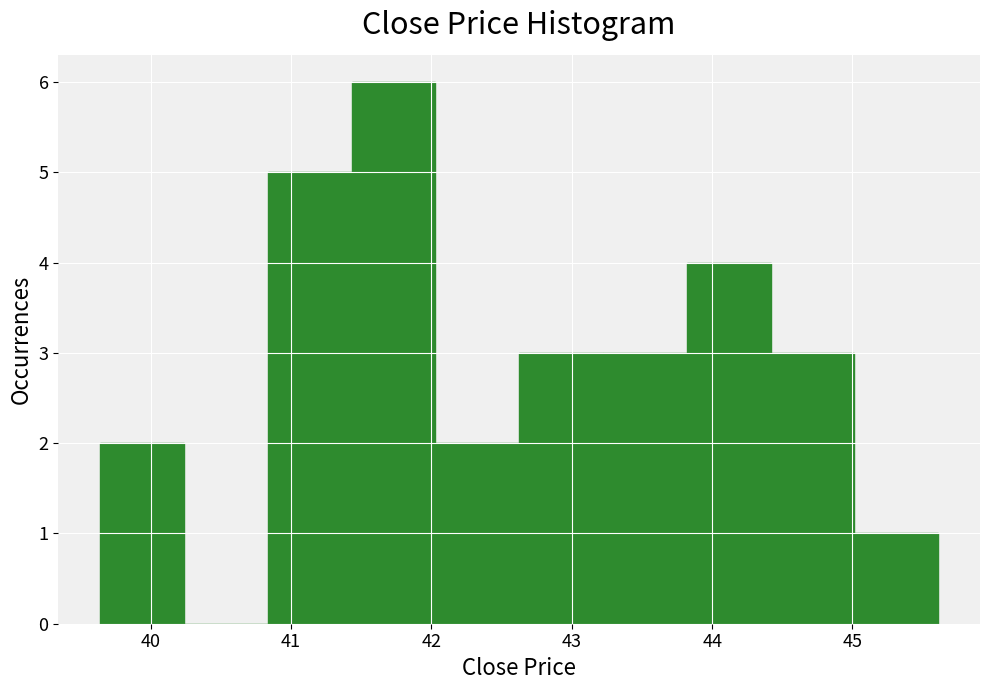

Reading left to right, list every bar in this chart as the range it spans on the x-axis followed by its height. Neither the bar edges nor the heights are printed on the chart, so give them approximately, as read against the axes.

39.6 to 40.2: 2
40.2 to 40.8: 0
40.8 to 41.4: 5
41.4 to 42.0: 6
42.0 to 42.6: 2
42.6 to 43.2: 3
43.2 to 43.8: 3
43.8 to 44.4: 4
44.4 to 45.0: 3
45.0 to 45.6: 1